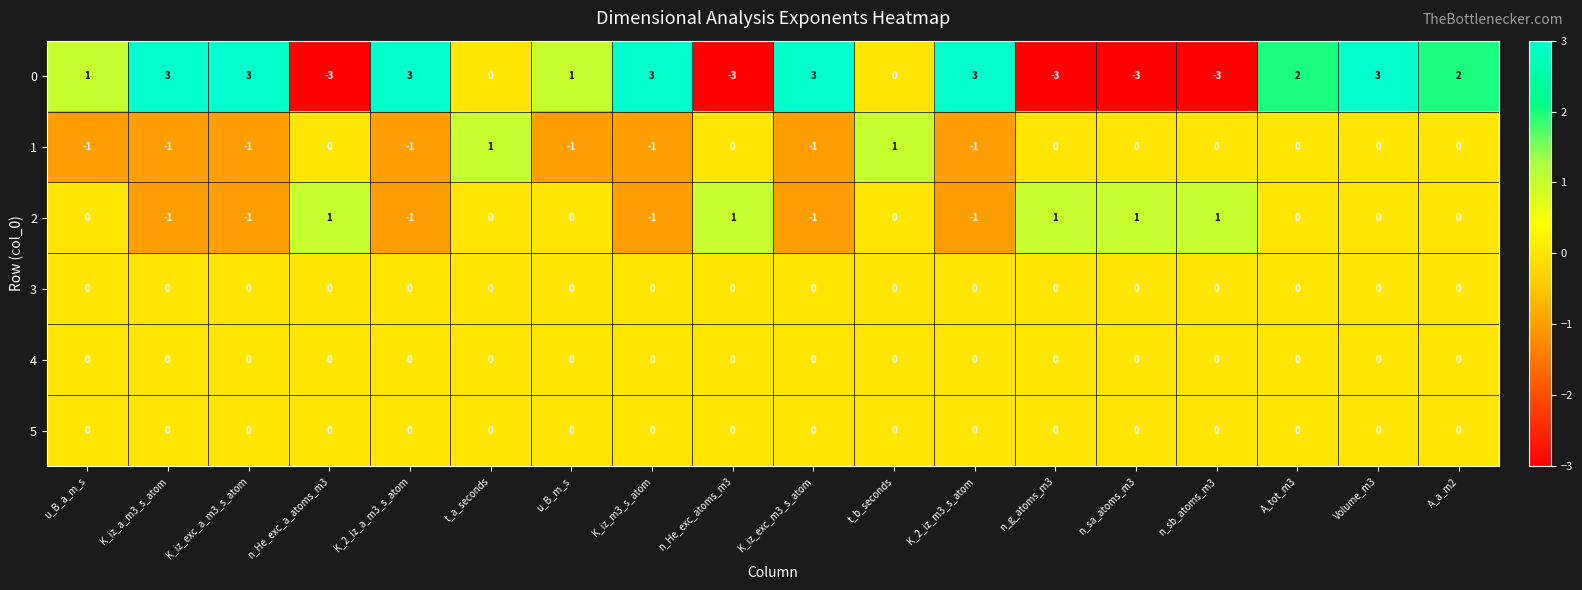

Count the 2 values in the range -1 to 1.

18